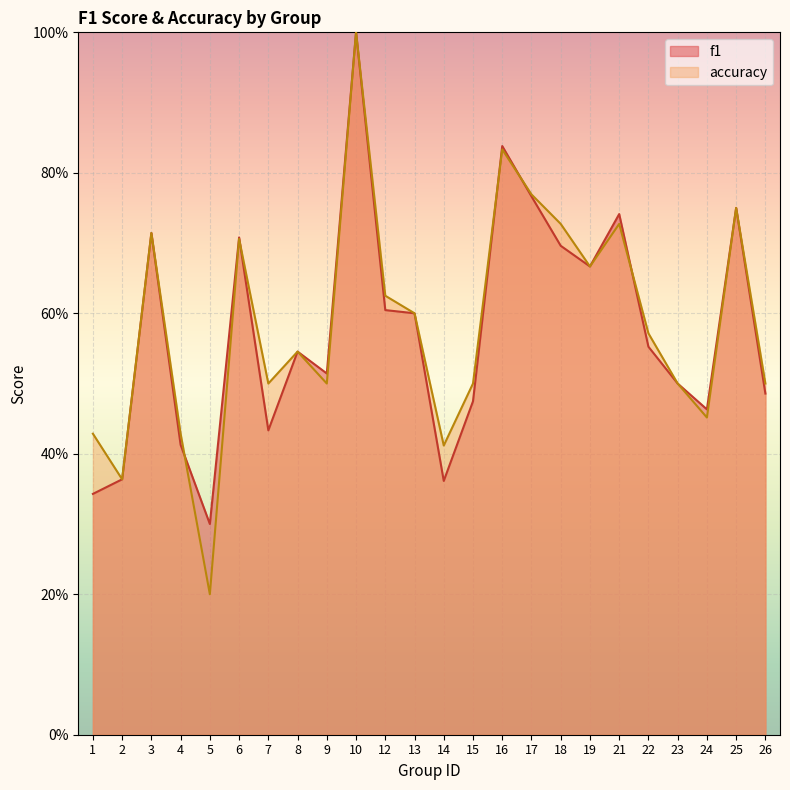

The f1 series shows 1.1 at 13. True or false?

False